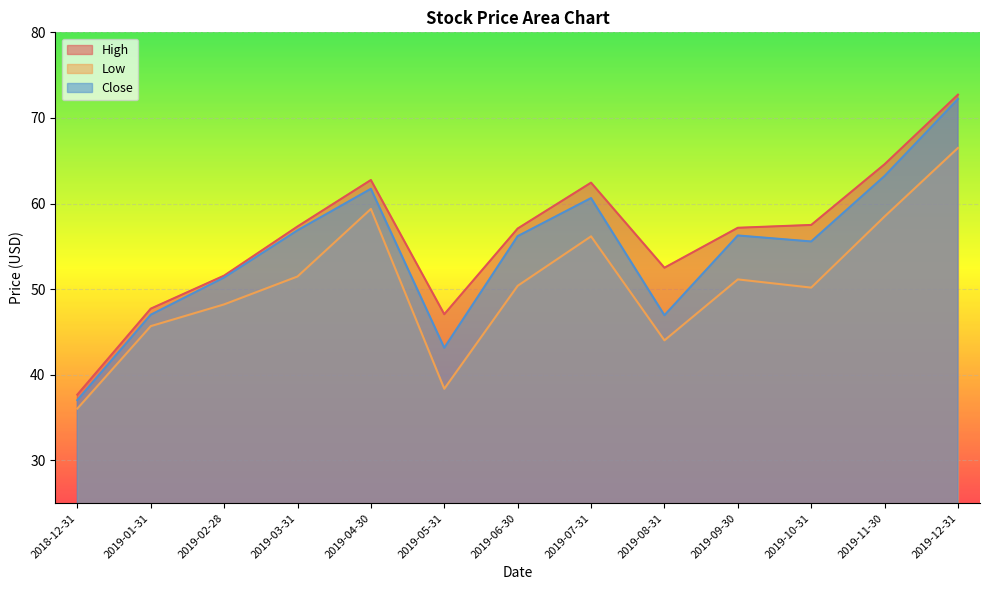

What is the value of the Close point at the 1st from the left?

37.0